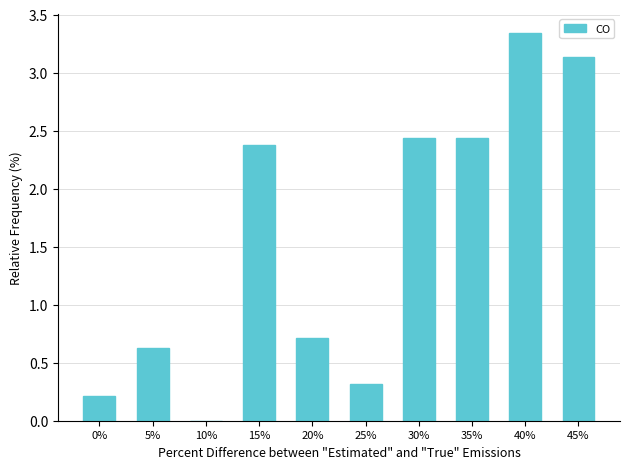

Where does the data first go above 2?

15%